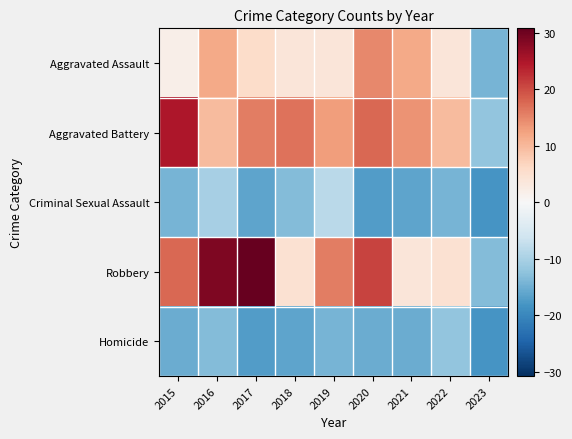

Reading left to right, extract all data points from this chart.

Aggravated Assault: 2015=1.8	2016=11.8	2017=5.8	2018=3.8	2019=3.8	2020=14.8	2021=11.8	2022=3.8	2023=-14.2
Aggravated Battery: 2015=24.8	2016=9.8	2017=15.8	2018=16.8	2019=12.8	2020=17.8	2021=13.8	2022=9.8	2023=-12.2
Criminal Sexual Assault: 2015=-14.2	2016=-10.2	2017=-16.2	2018=-13.2	2019=-8.2	2020=-17.2	2021=-16.2	2022=-14.2	2023=-18.2
Robbery: 2015=17.8	2016=28.8	2017=30.8	2018=4.8	2019=15.8	2020=20.8	2021=3.8	2022=4.8	2023=-13.2
Homicide: 2015=-15.2	2016=-13.2	2017=-17.2	2018=-16.2	2019=-14.2	2020=-15.2	2021=-15.2	2022=-12.2	2023=-18.2